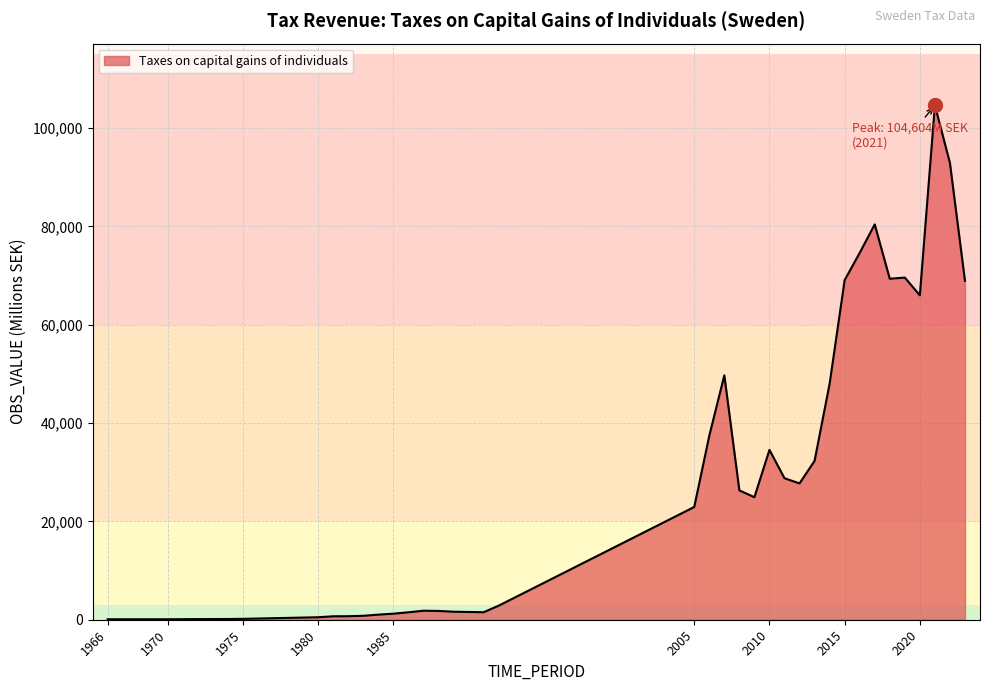

What is the difference between the maximum and minimum values?

104507.4